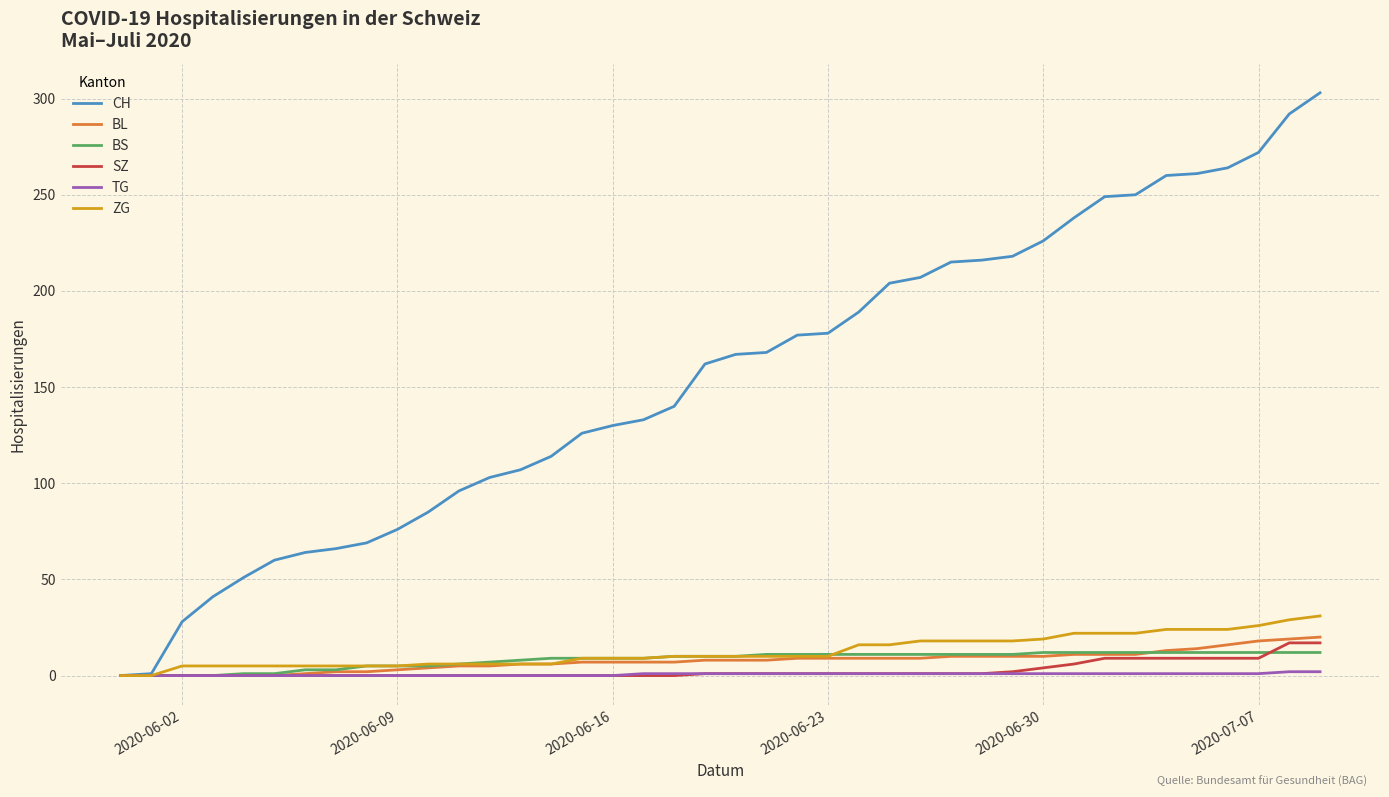

Which series has the largest total across all categories?

CH